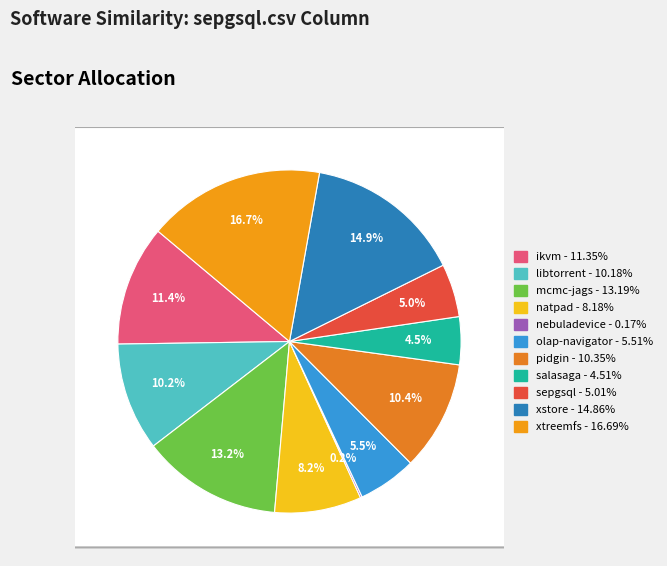

Is the sum of natpad.csv and ikvm.csv greater than half?

No